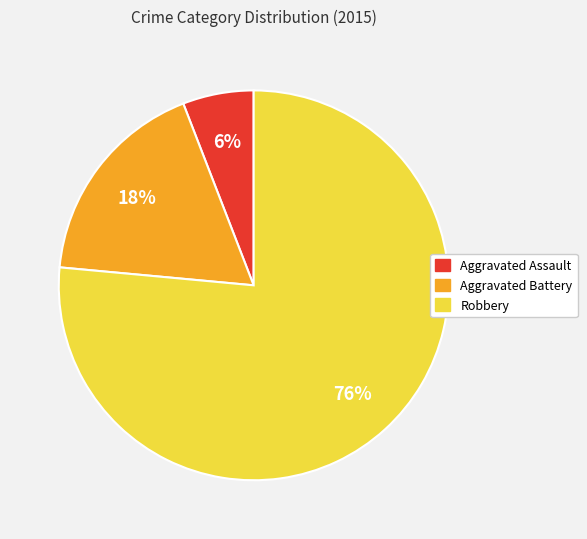

To the nearest percent, what is the combined percentage of Aggravated Assault and Aggravated Battery?

24%